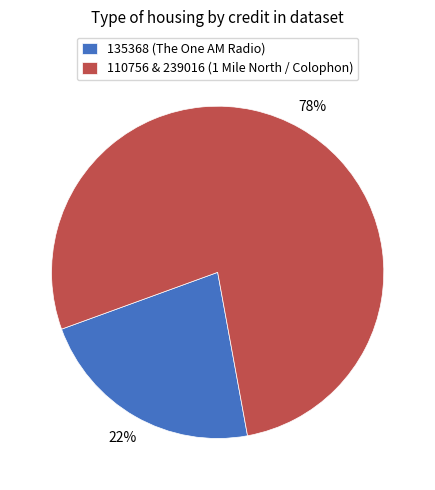

Which slice is the smallest?

135368 (The One AM Radio)